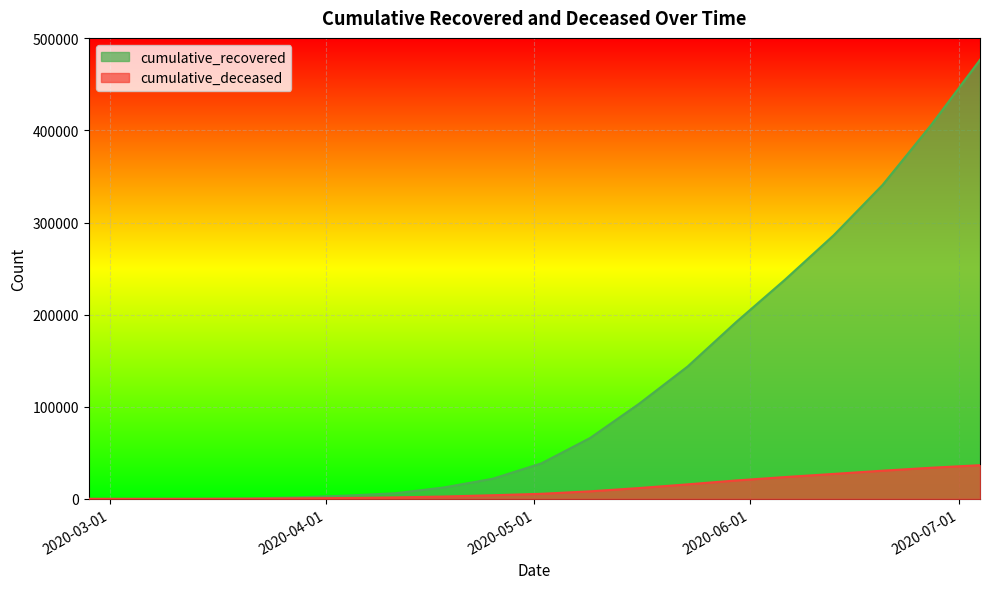

What is the value of the cumulative_deceased point at the 14th from the left?

19973